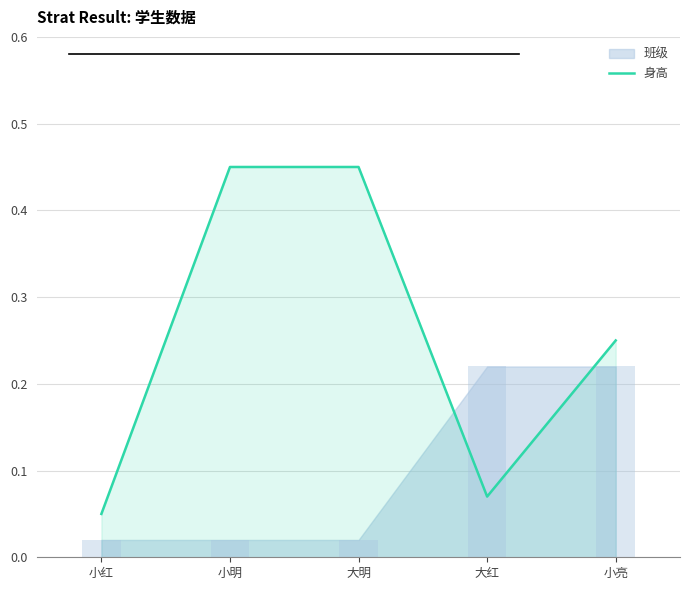

Where is the data nearest to the value 0?

小红